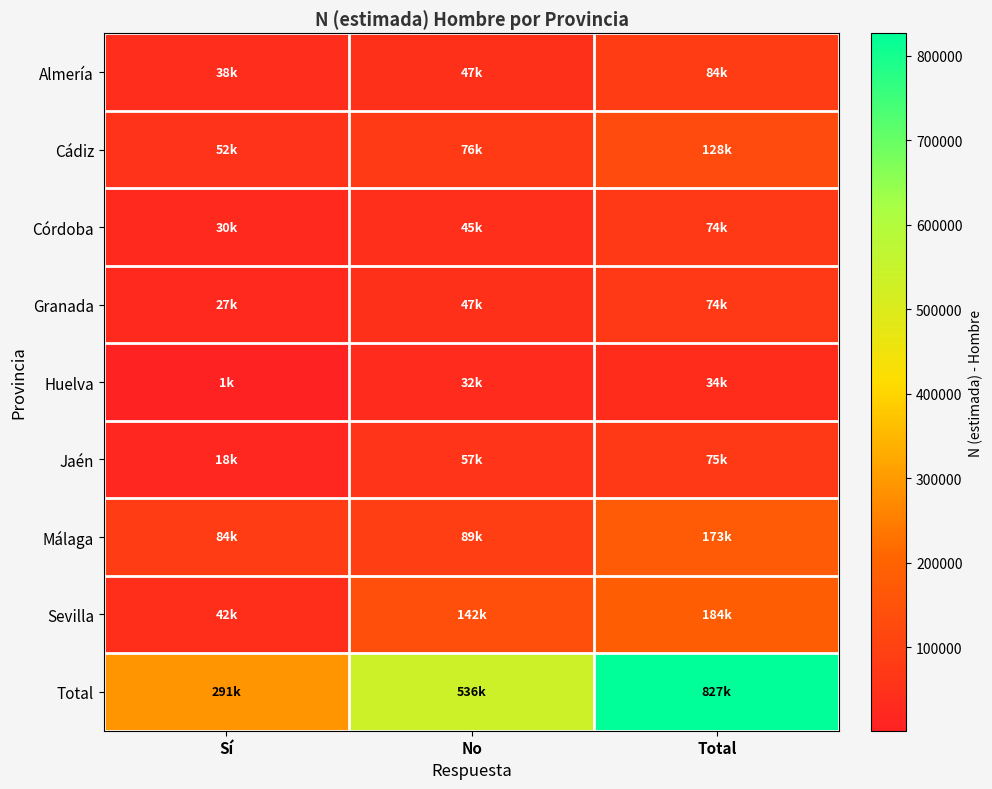

Which label corresponds to the smallest value in the chart?

Sí